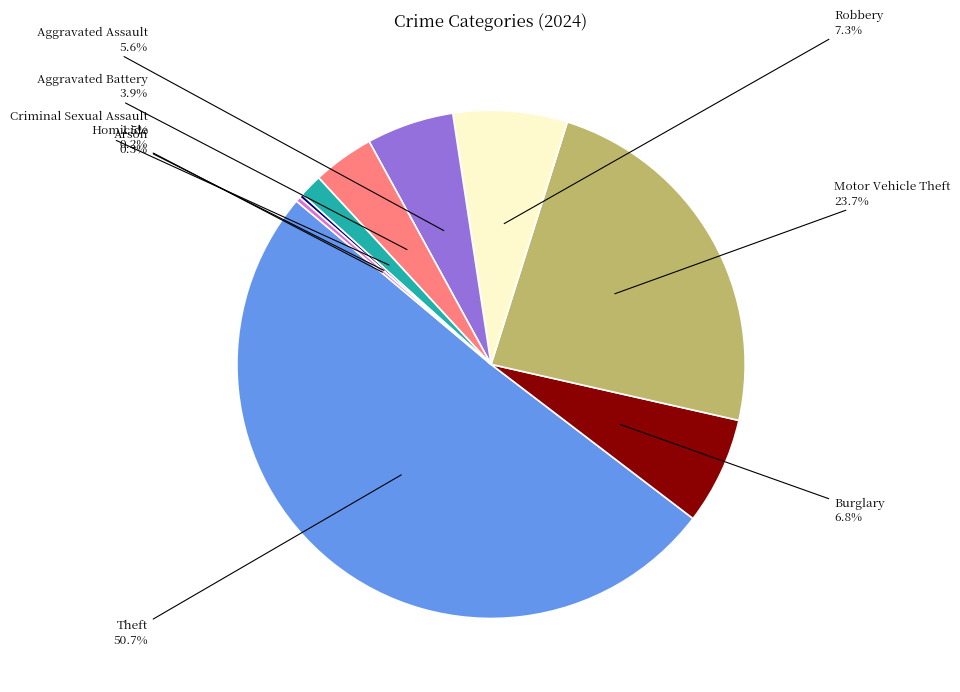

What portion of the pie excludes Robbery?

92.7%